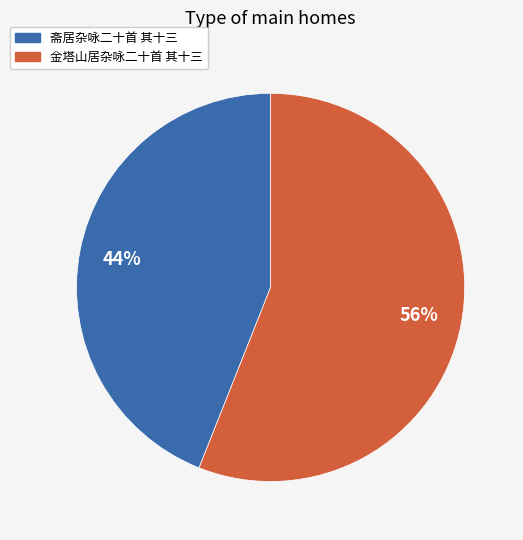

To the nearest percent, what is the combined percentage of 斋居杂咏二十首 其十三 and 金塔山居杂咏二十首 其十三?

100%